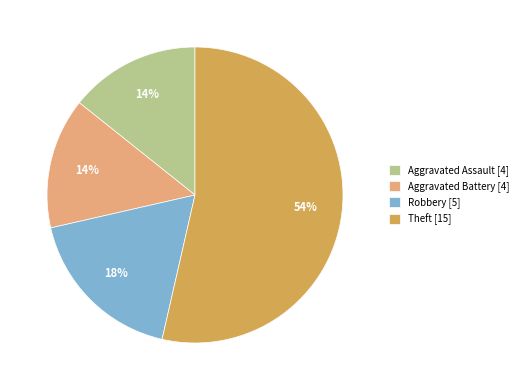

Approximately how many times larger is the value at Aggravated Assault [4] compared to Theft [15]?

0.3